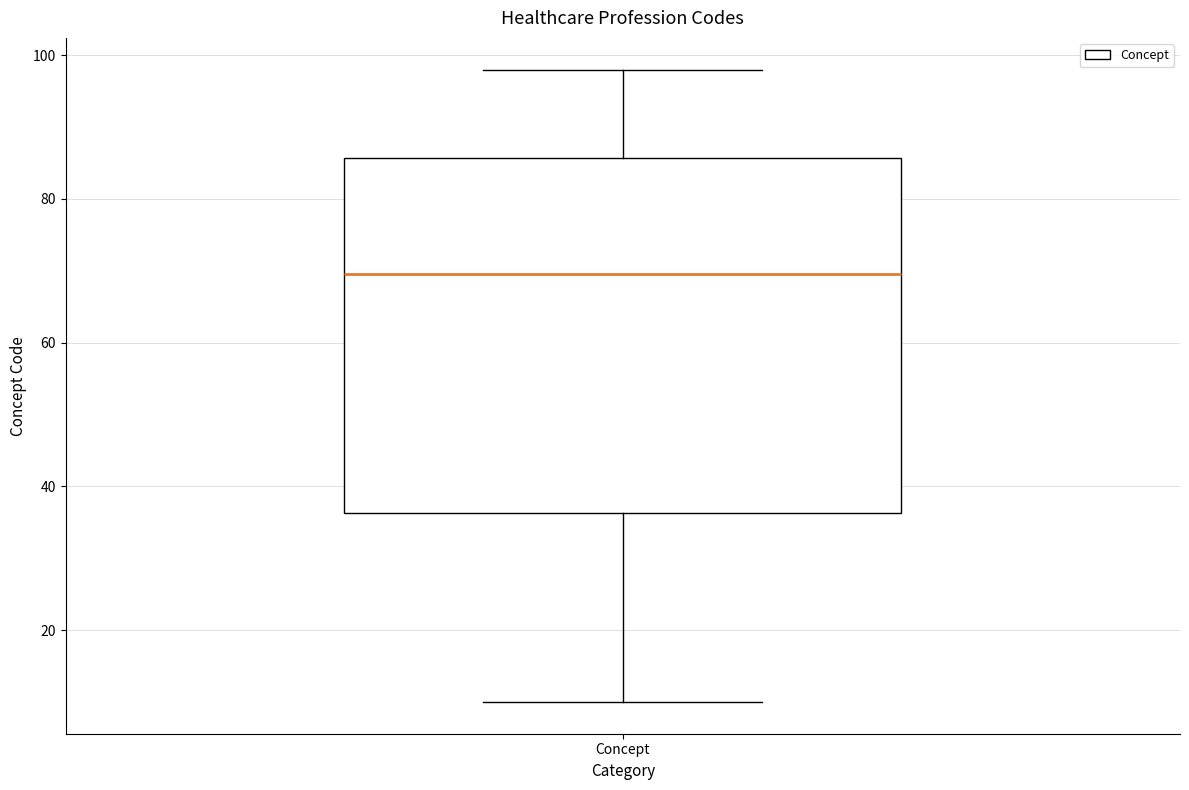

Read this box plot against the y-axis: the position of the median line, the range covered by the box, and the ends of both whiskers. The values are not printed on the chart, so give them approximately, as read against the axis.

median 70, box 36 to 86, whiskers 10 to 98